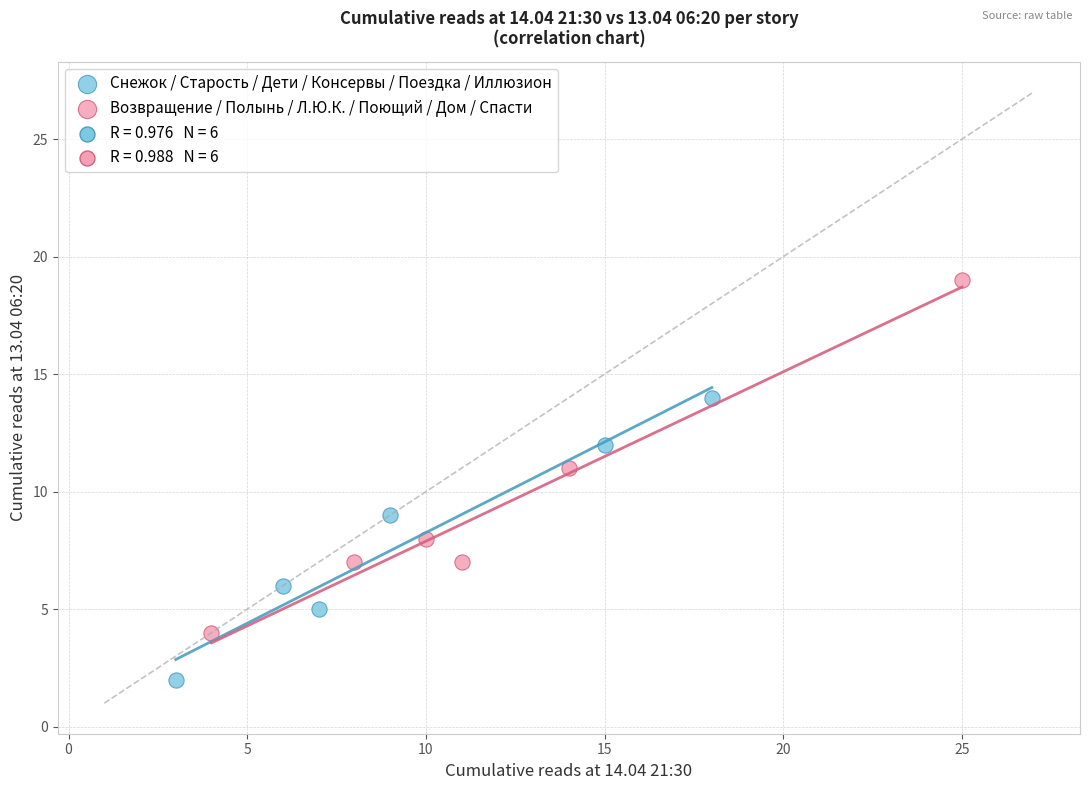

Which series reaches the maximum Y coordinate?

Возвращение / Полынь / Л.Ю.К. / Поющий / Дом / Спасти